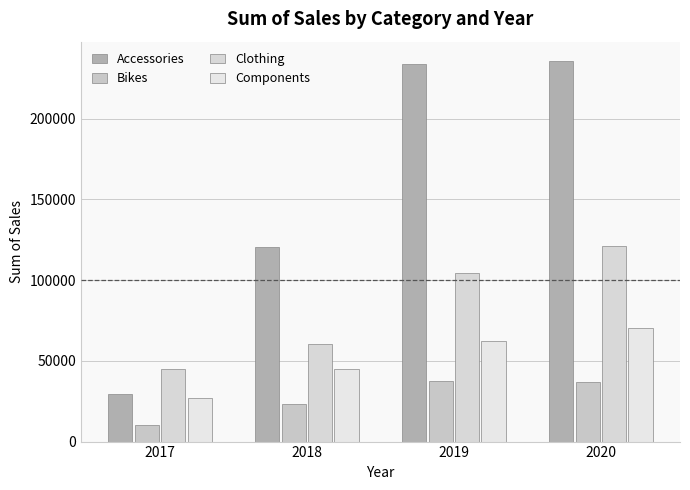

Is the value of Components at 2020 greater than the value of Bikes at 2018?

Yes